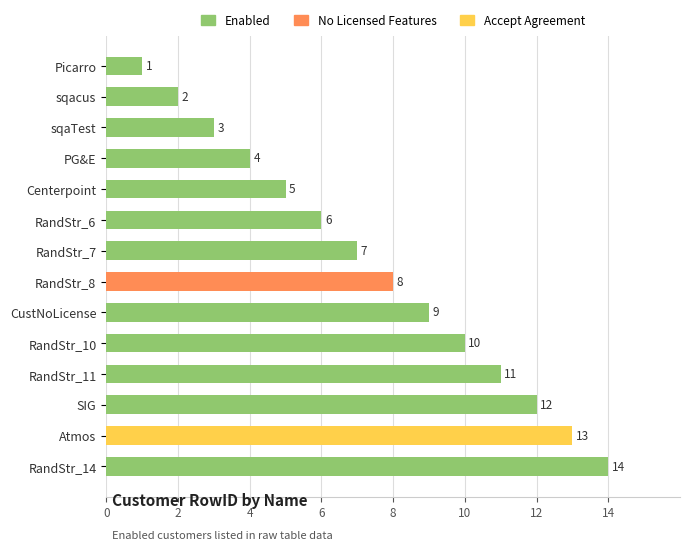

Count the number of data series in this chart.

1